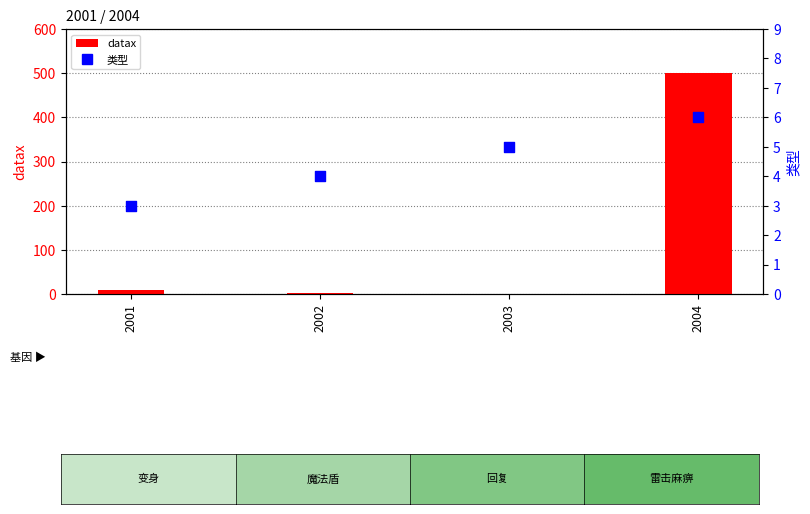

Which series reaches the maximum Y coordinate?

datax